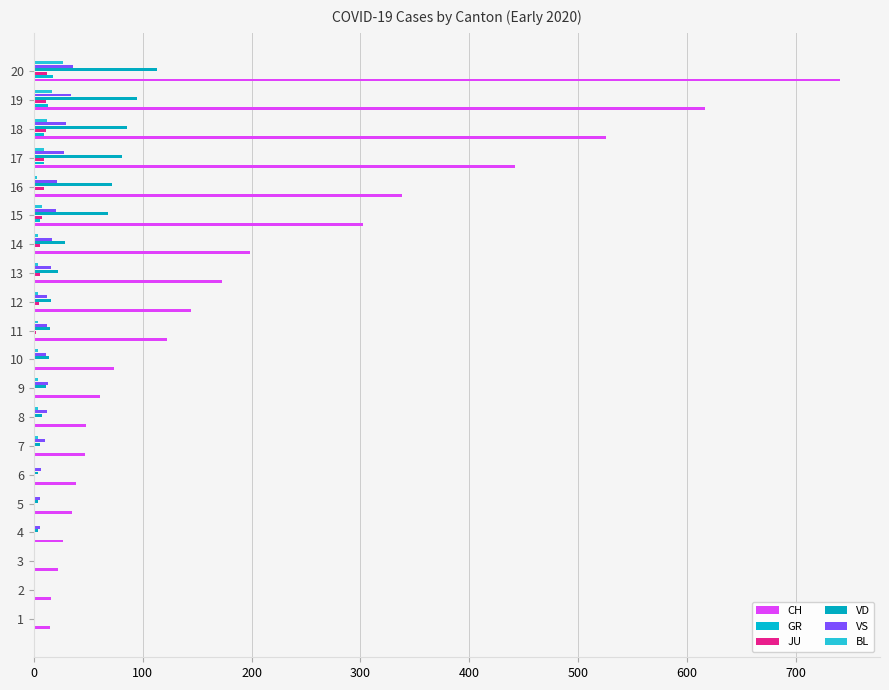

Count the number of categories in the chart.

20